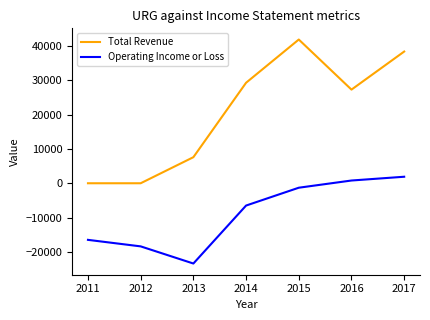

Which series has the largest range (max minus min)?

Total Revenue